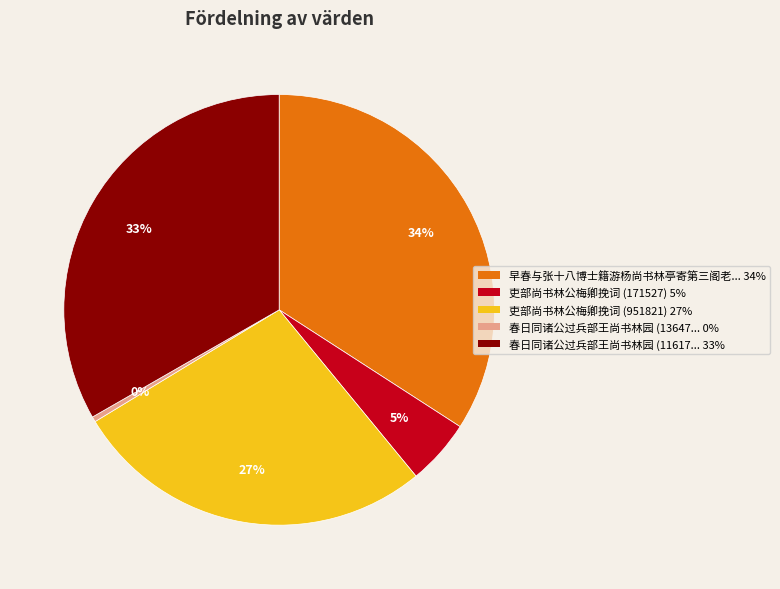

To the nearest percent, what is the difference between the largest and smallest slice percentages?

34%